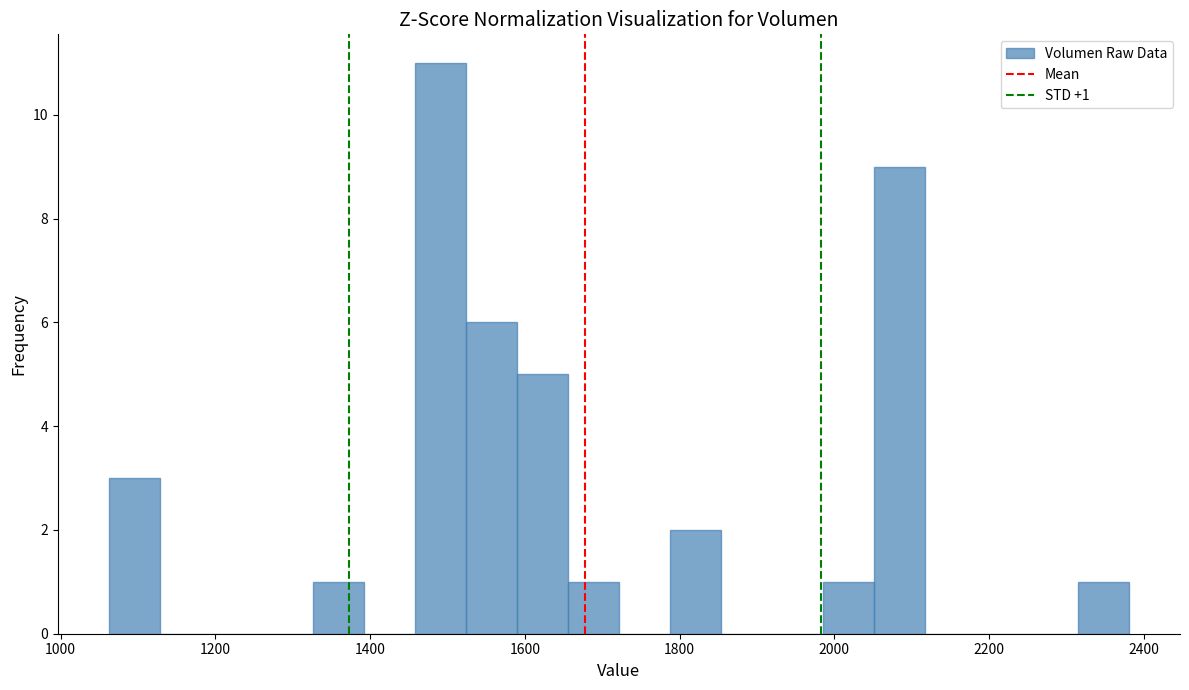

Read against the x-axis, roughly where is the centre of the tallest bar?

1500